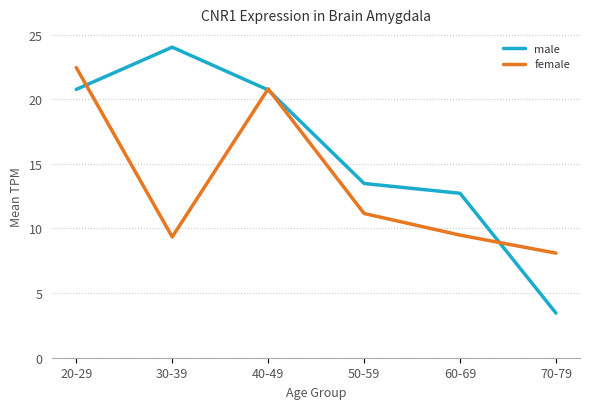

At 20-29, list the series in order from largest to smallest.

female, male